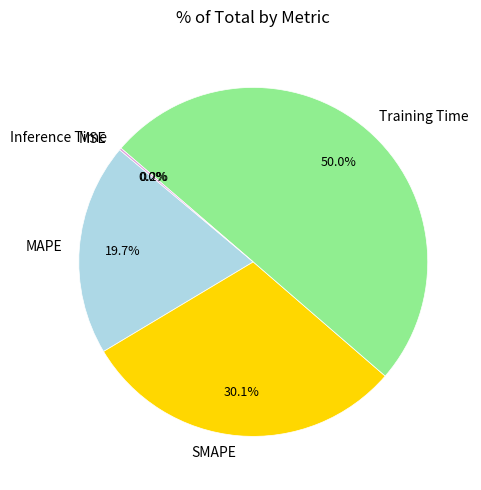

Which category accounts for the majority?

Training Time